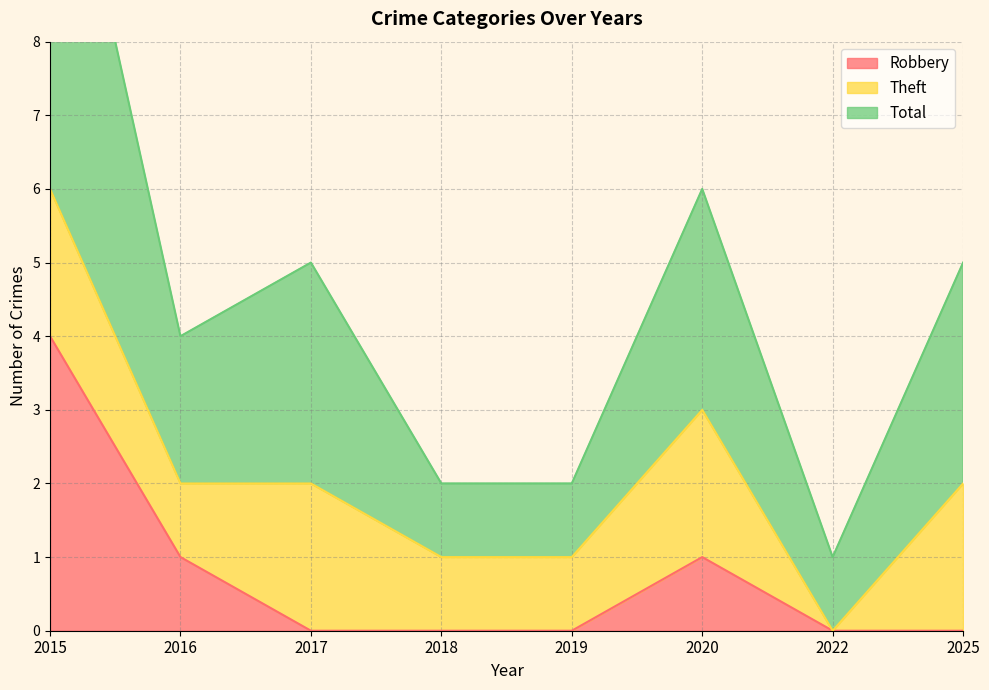

Is the value of Total at 2020 greater than the value of Robbery at 2020?

Yes